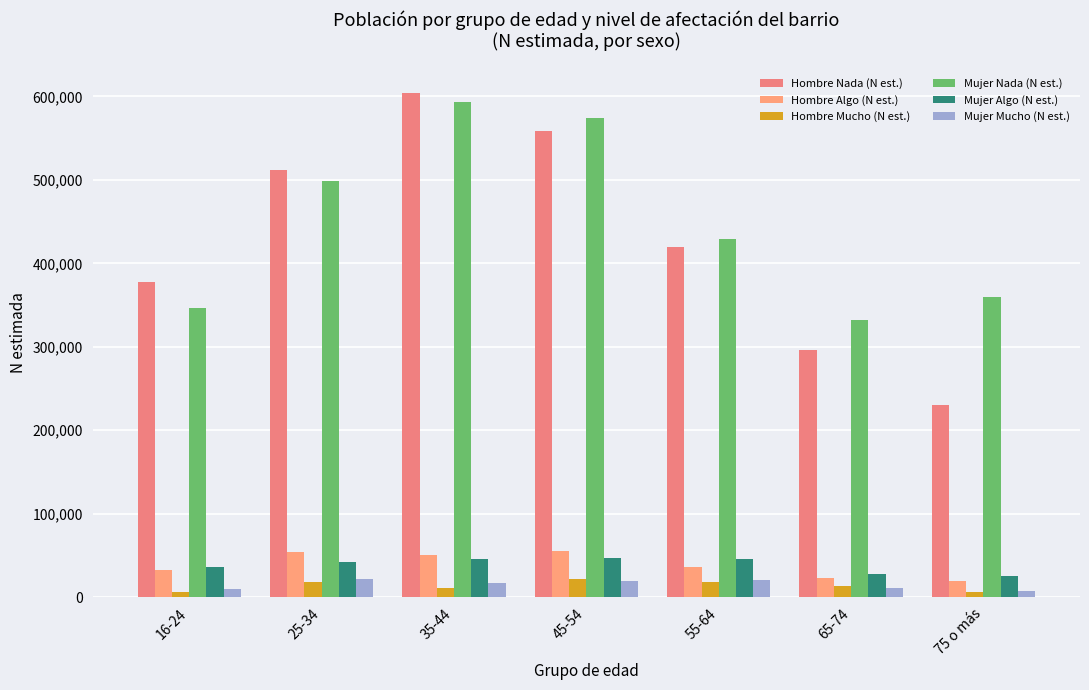

Does the chart contain any negative values?

No